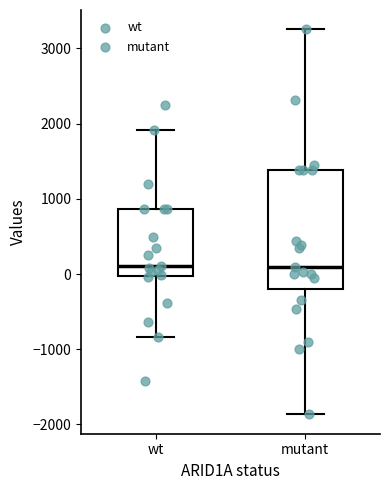

Where is the upper edge of the box for wt on the y-axis? The values are not printed on the chart, so give them approximately, as read against the axis.

900